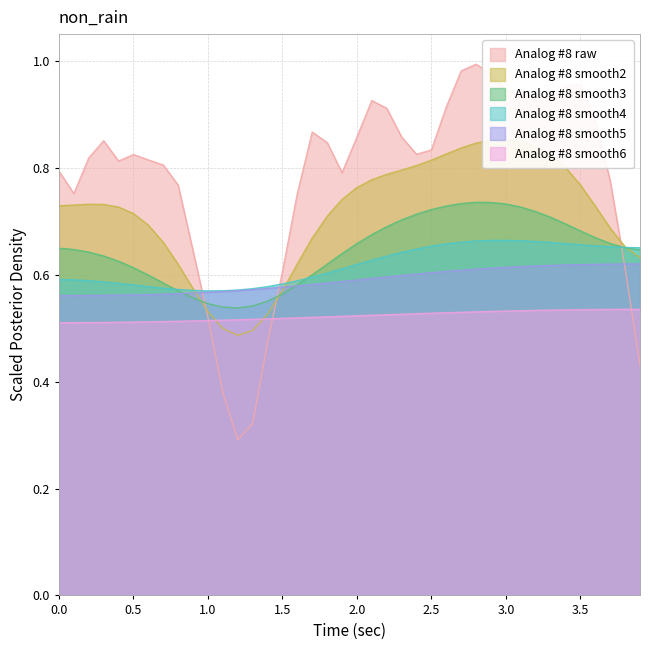

True or false: Analog #8 smooth3 has a value of 0.3 at 1.0.

False